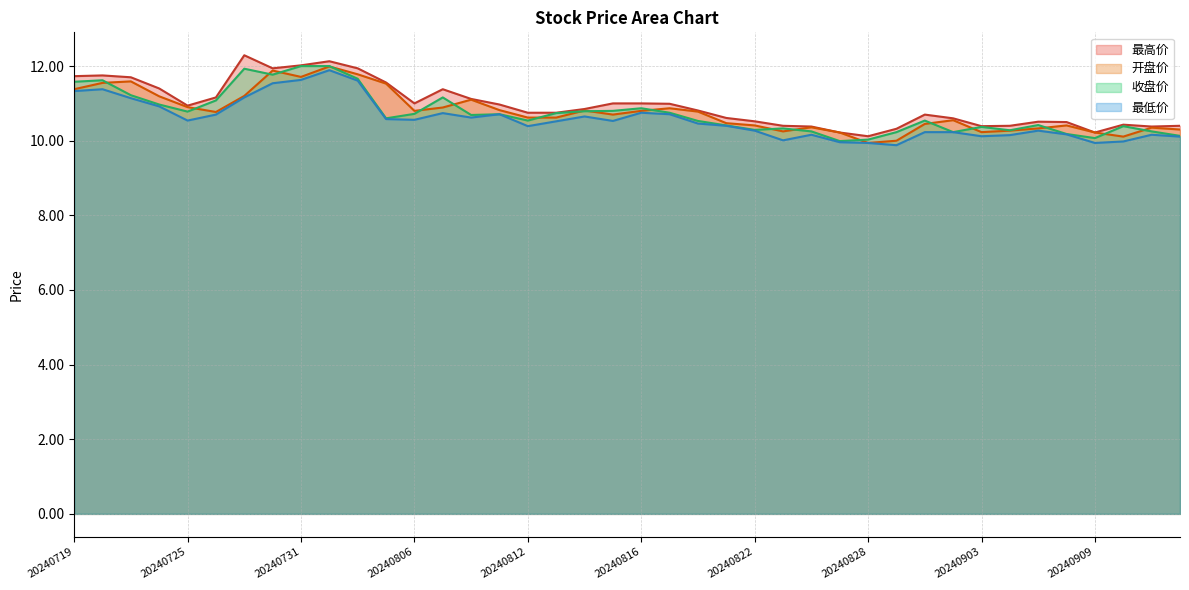

What is the total value across all series at 20240912?

40.9